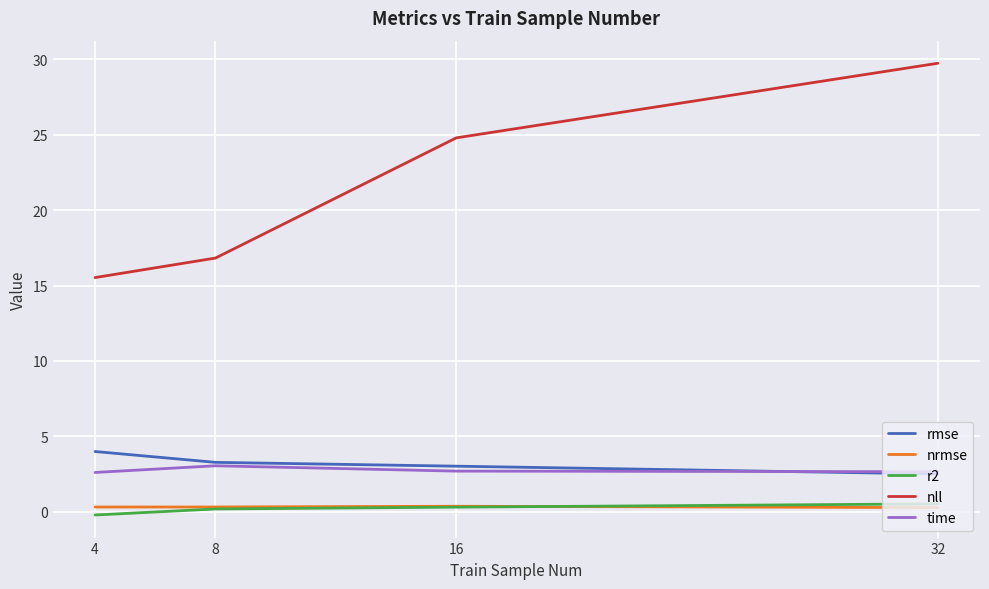

What is the difference between the second highest and minimum values in the nll series?

9.3